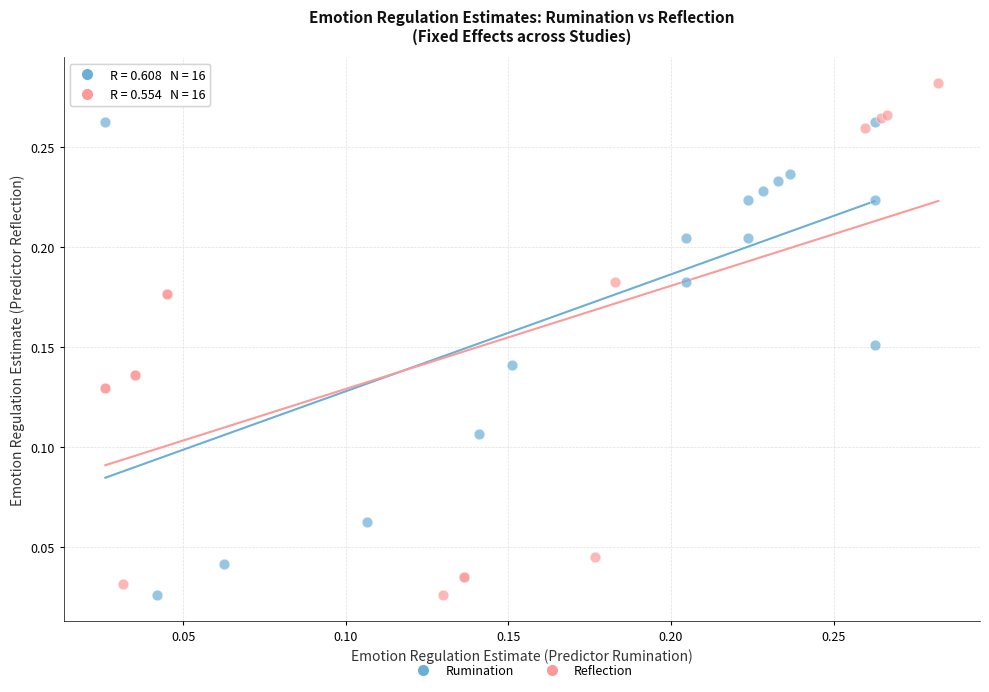

Which series has the largest Y range (max minus min)?

Reflection